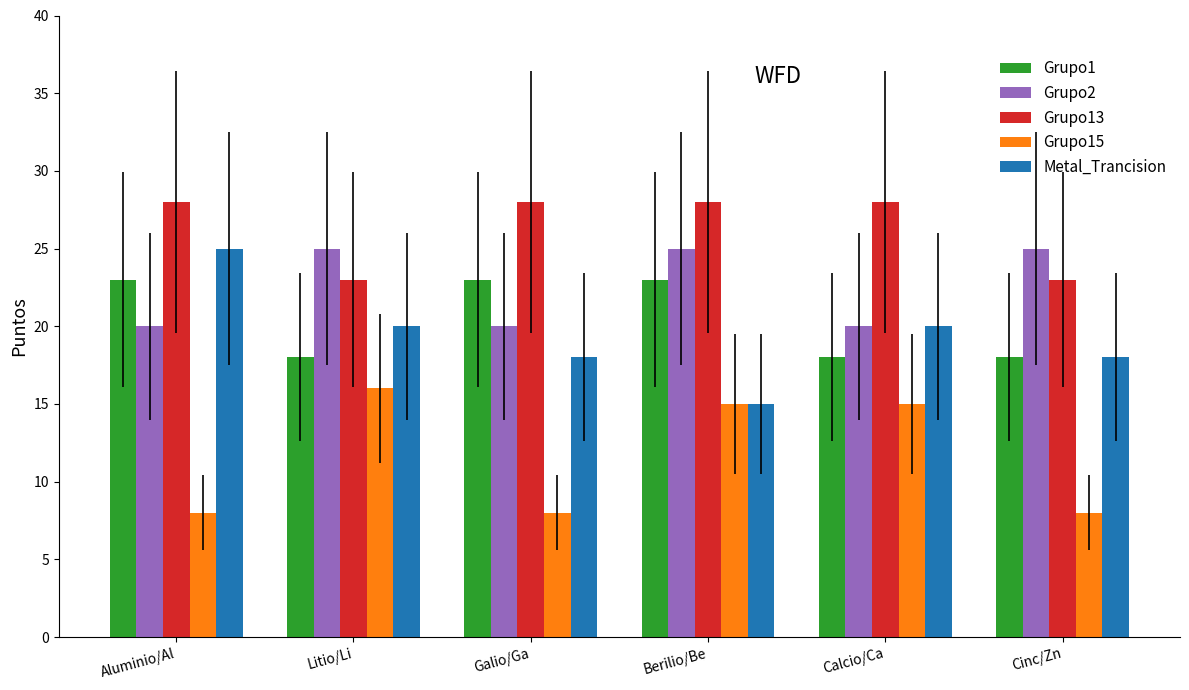

What is the difference between the highest and lowest values at Calcio/Ca?

13